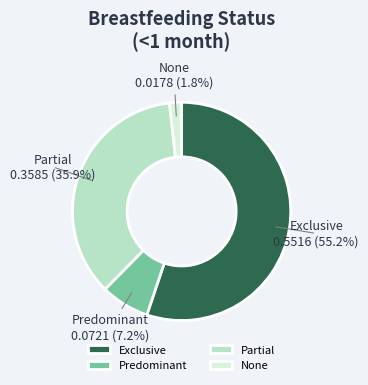

To the nearest percent, what is the combined percentage of Partial and Predominant?

43%